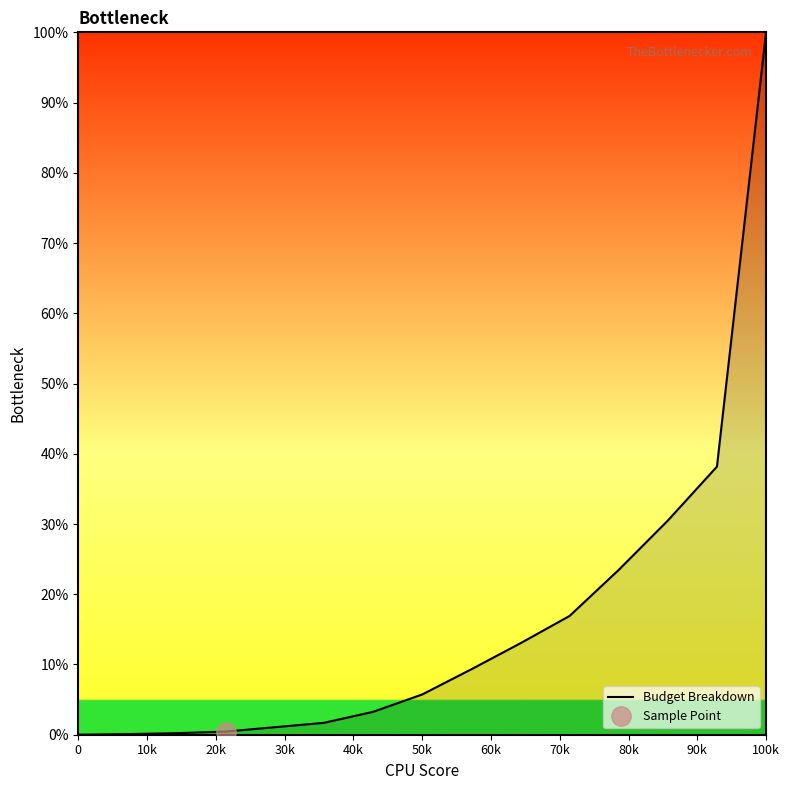

Which category has the highest value in the Budget Breakdown series?

100k